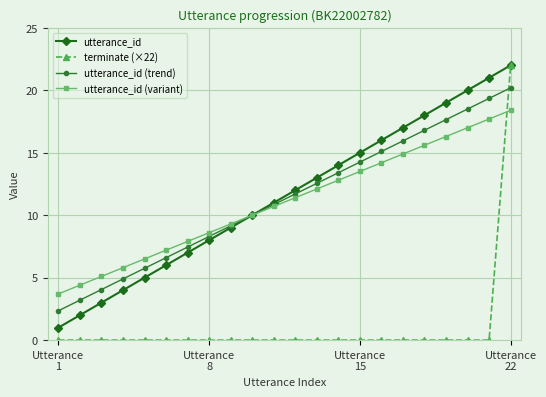

What is the value of the utterance_id point at the 10th from the left?

10.0